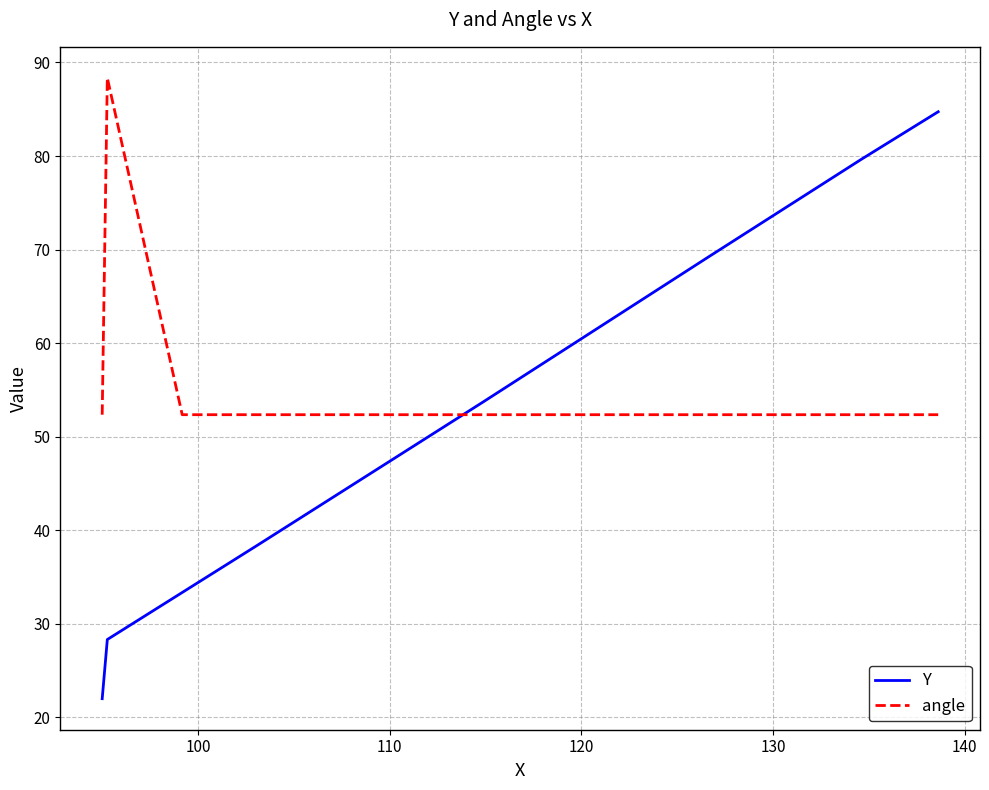

What is the minimum value shown in the chart?

22.0